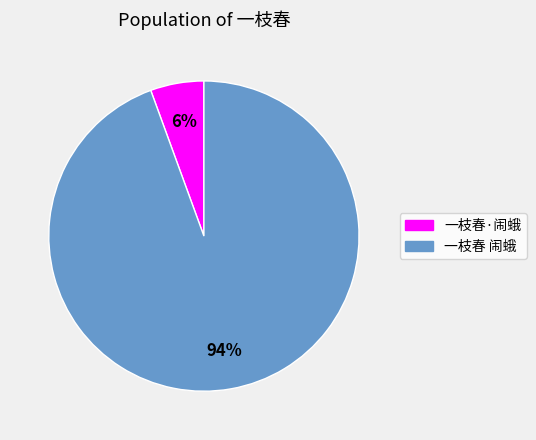

Is the sum of 一枝春·闹蛾 and 一枝春 闹蛾 greater than half?

Yes